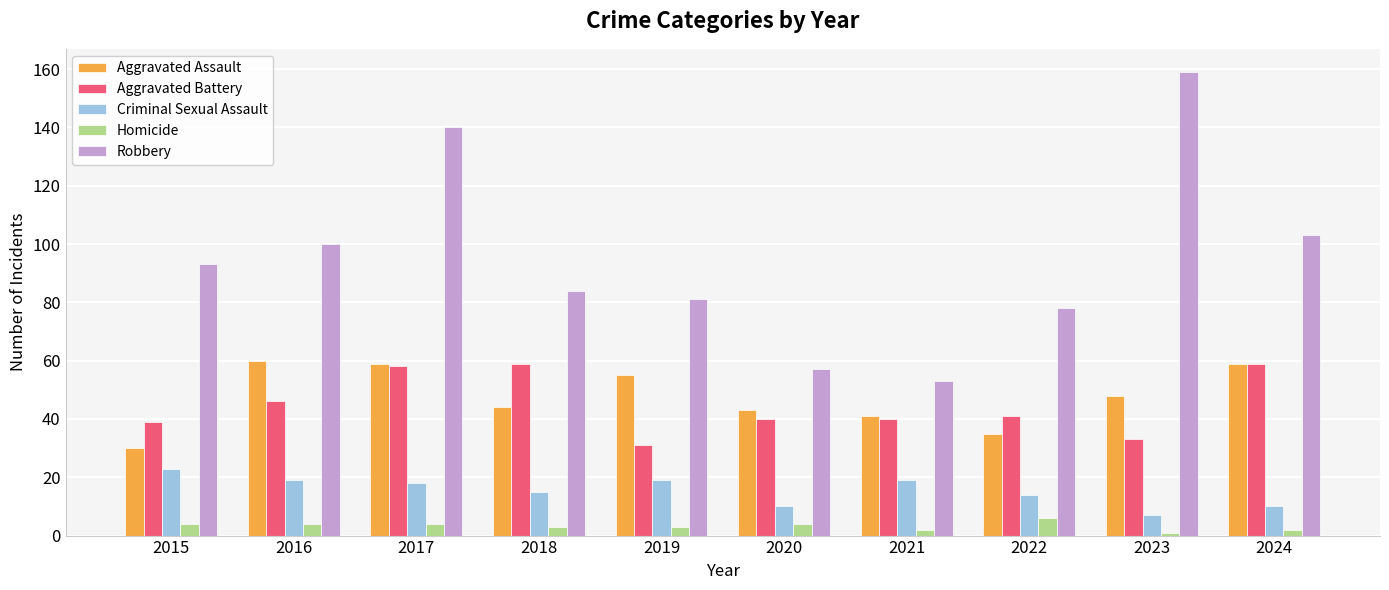

What is the sum of all Criminal Sexual Assault values?

154